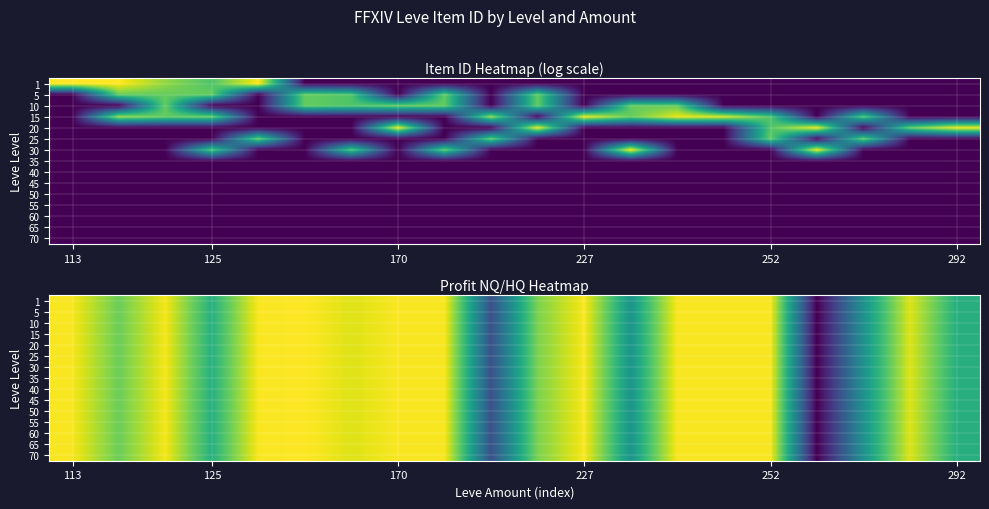

How many series are shown in this chart?

15